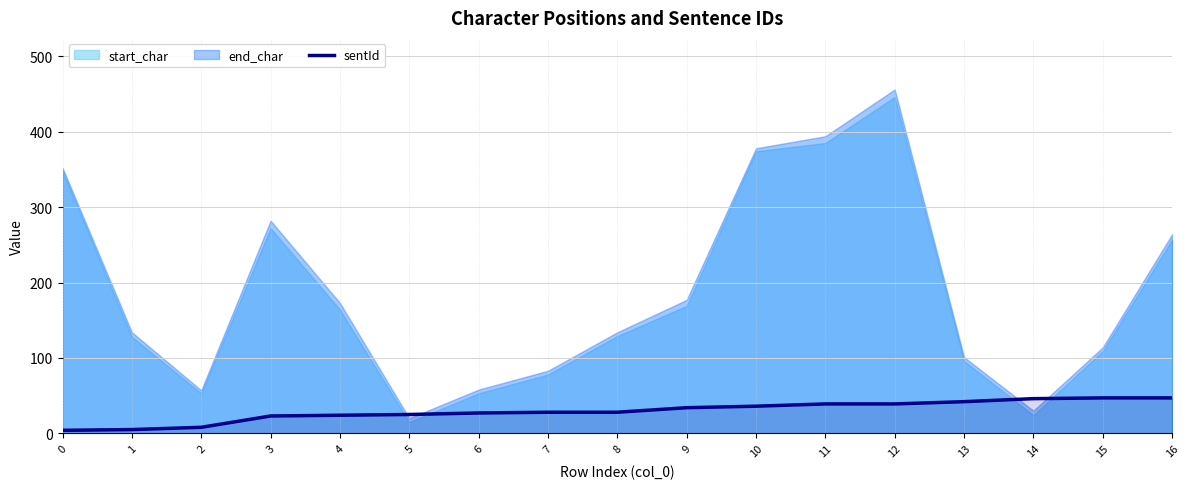

What is the maximum value for sentId?

47